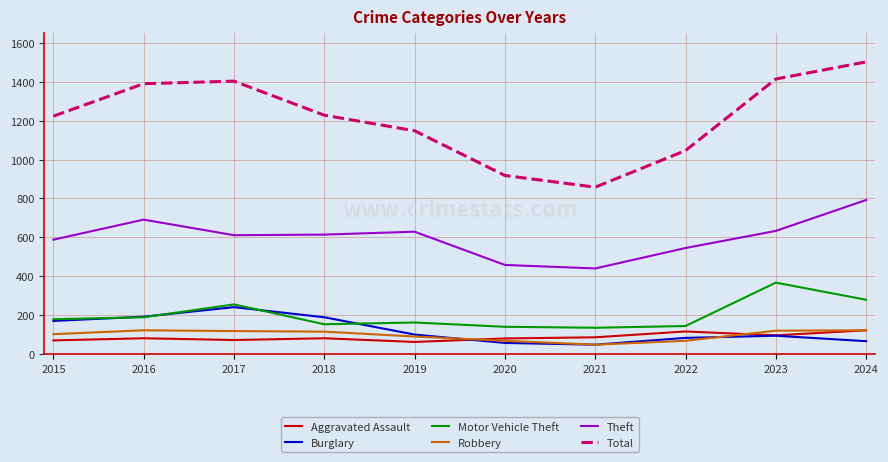

What value does the Theft series have at 2018, to the nearest 10?

610